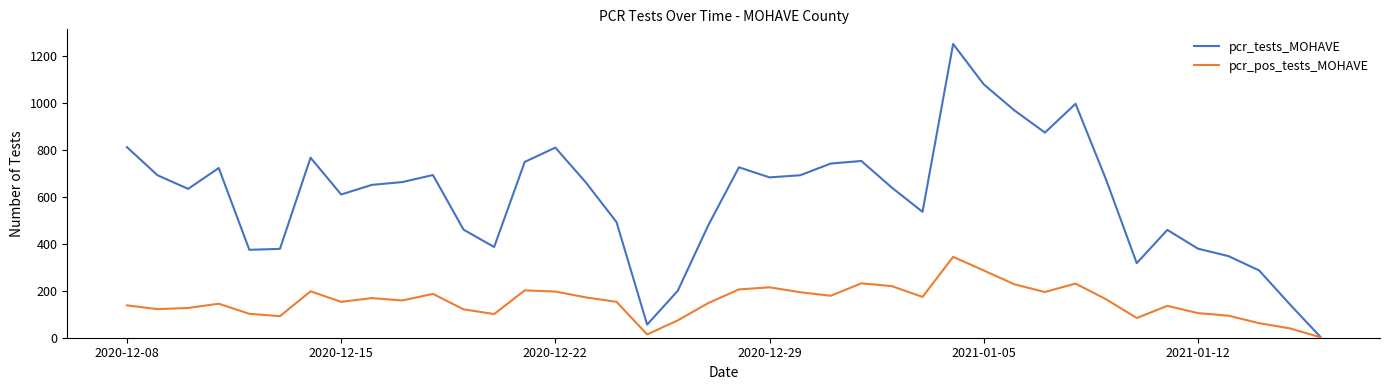

What is the maximum value shown in the chart?

1253